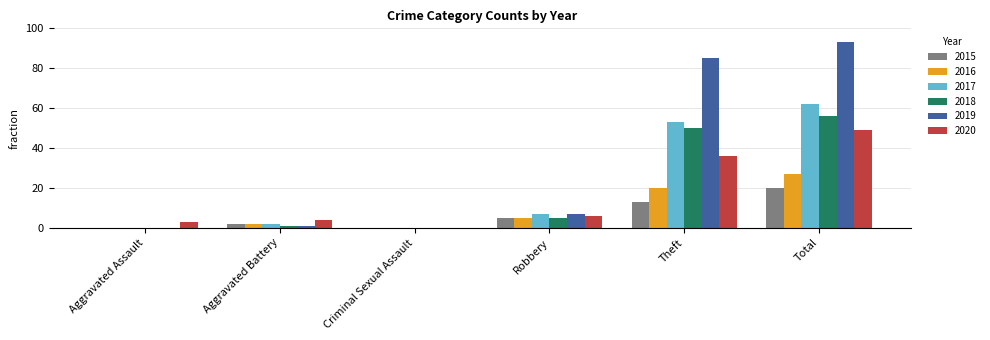

Which label corresponds to the largest value in the chart?

Total